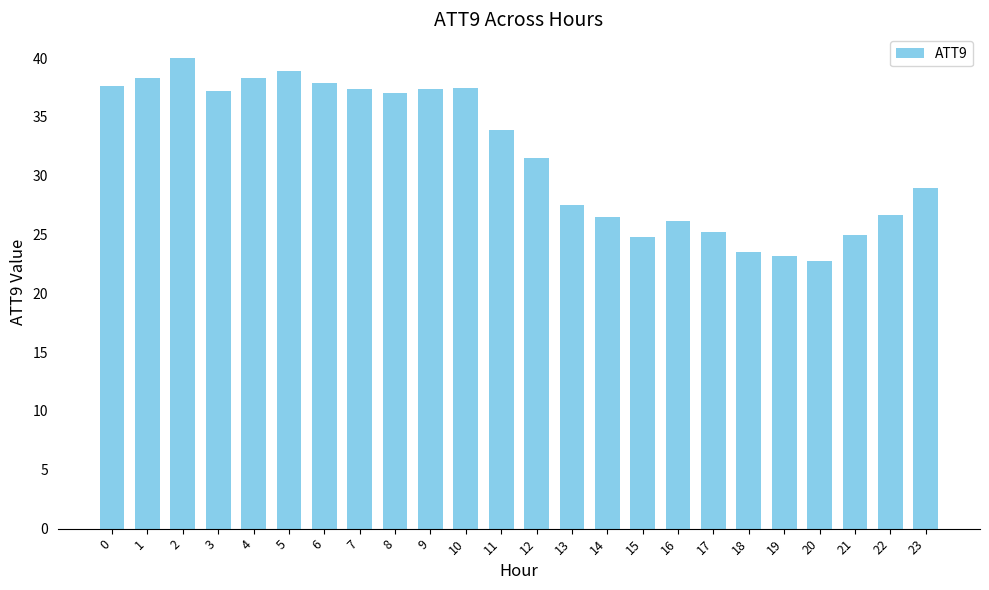

True or false: the data shows 23.2 at 19.

True